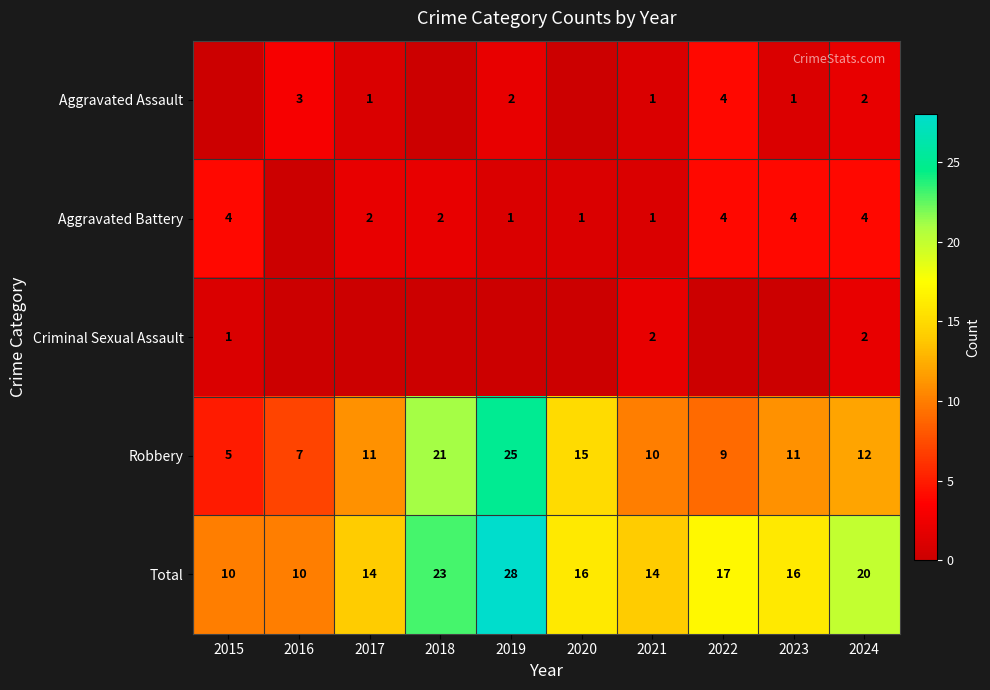

Where is Total nearest to the value 19?

2024